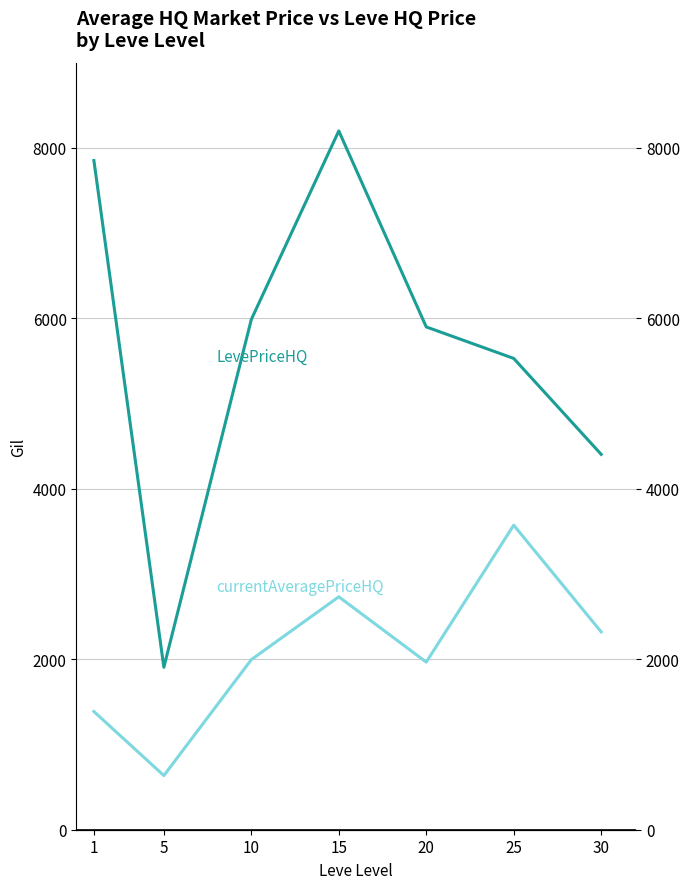

How many lines are shown in the chart?

2